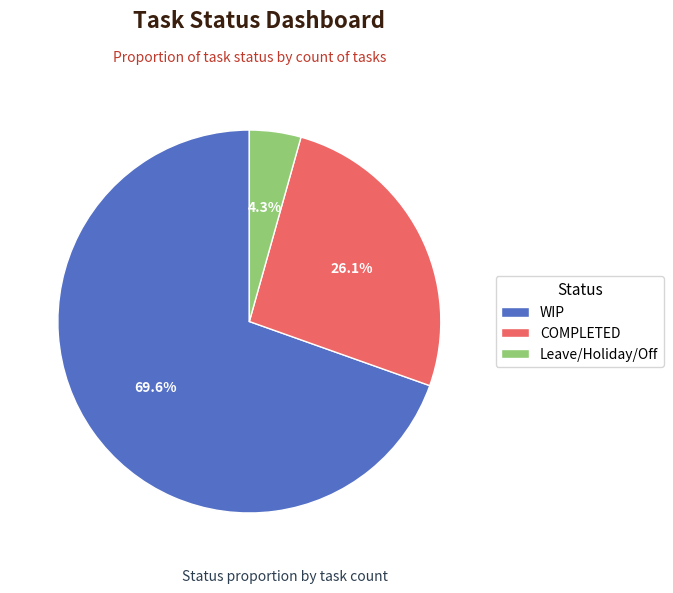

To the nearest percent, what is the combined percentage of Leave/Holiday/Off and WIP?

74%